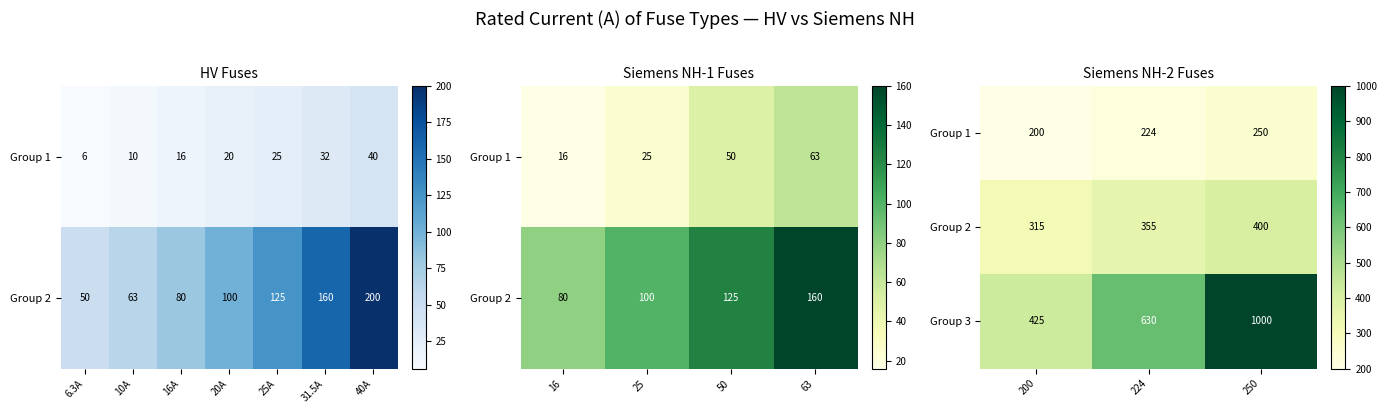

Read the Group 3 value at 250.

1000